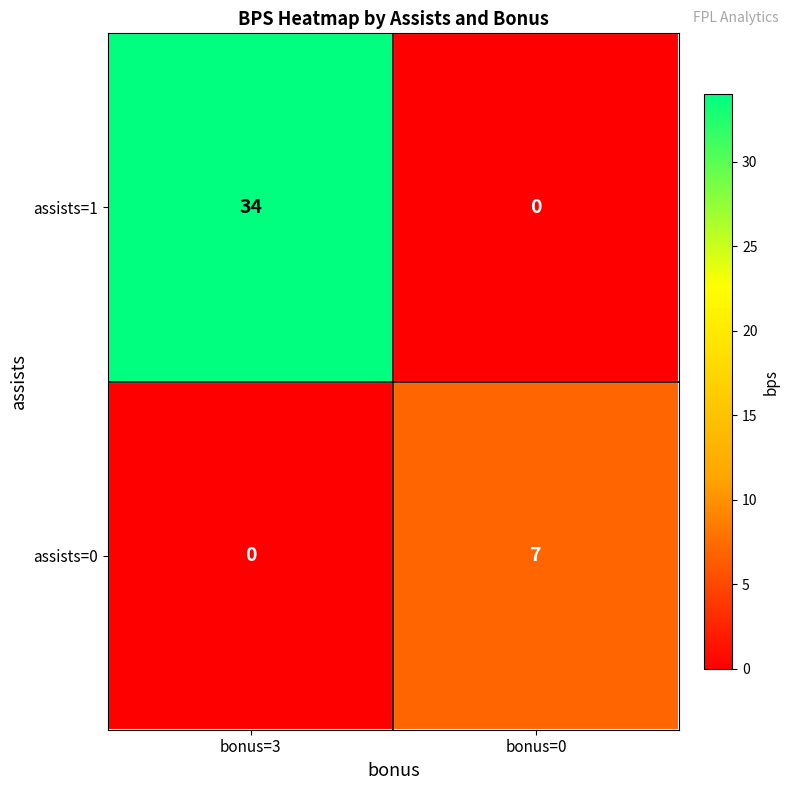

What is the spread (max minus min) of values at bonus=3?

34